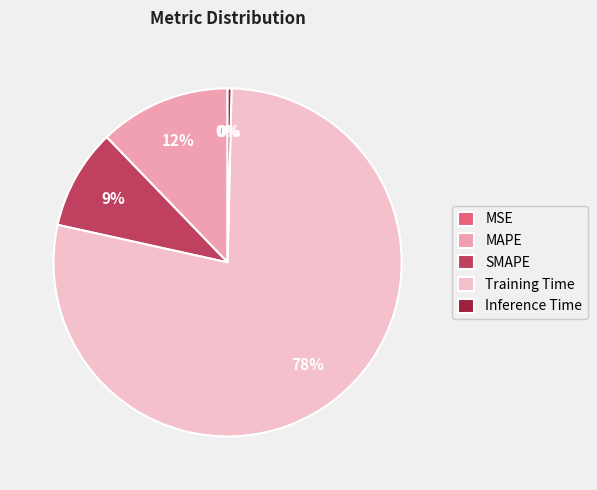

To the nearest percent, what is the average slice percentage?

20%